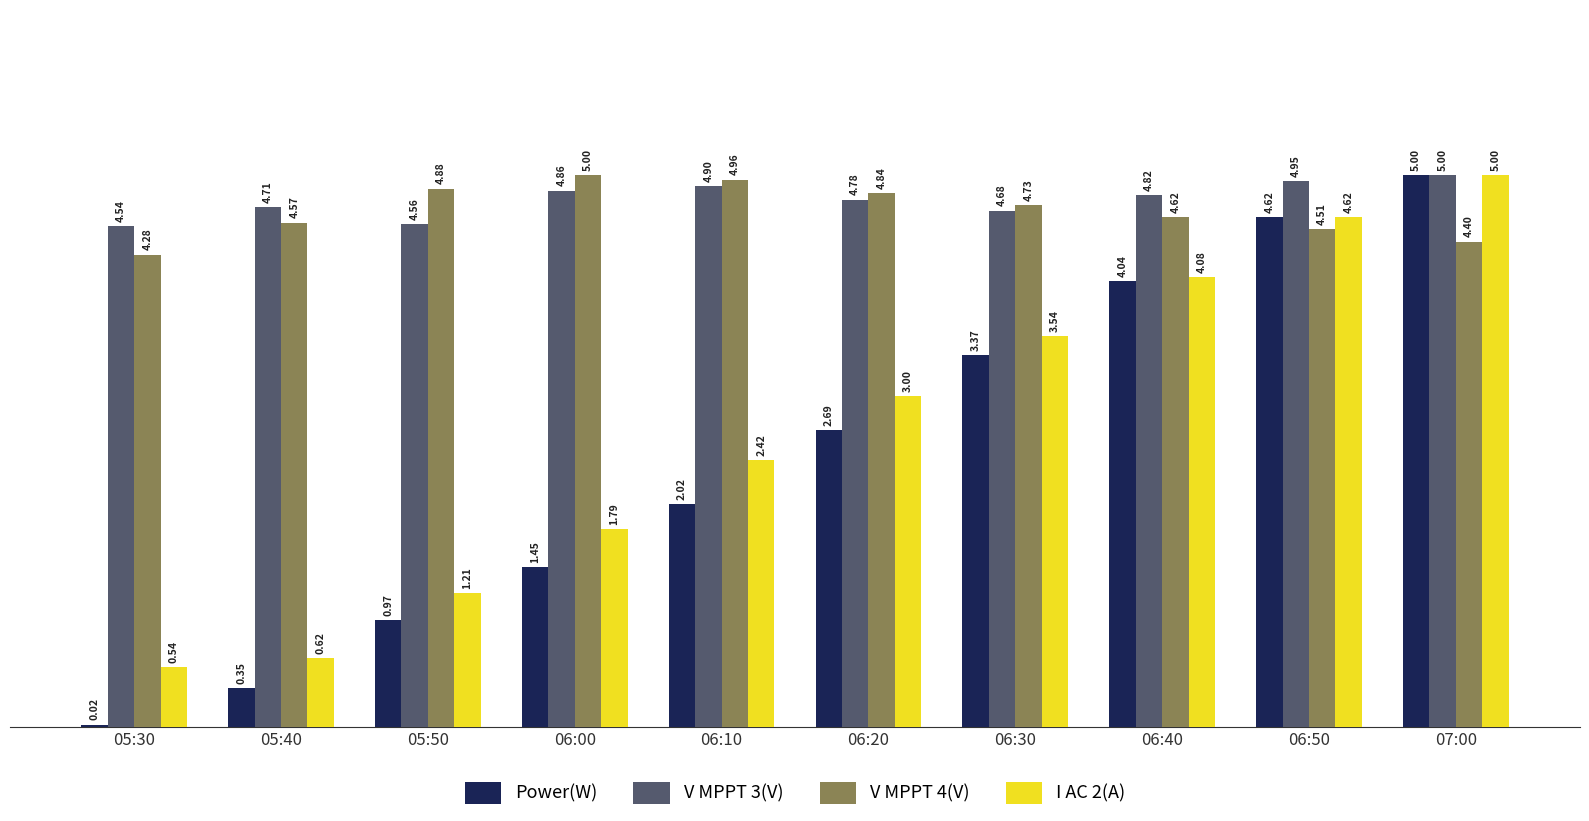

True or false: V MPPT 3(V) has a value of 3.3 at 07:00.

False